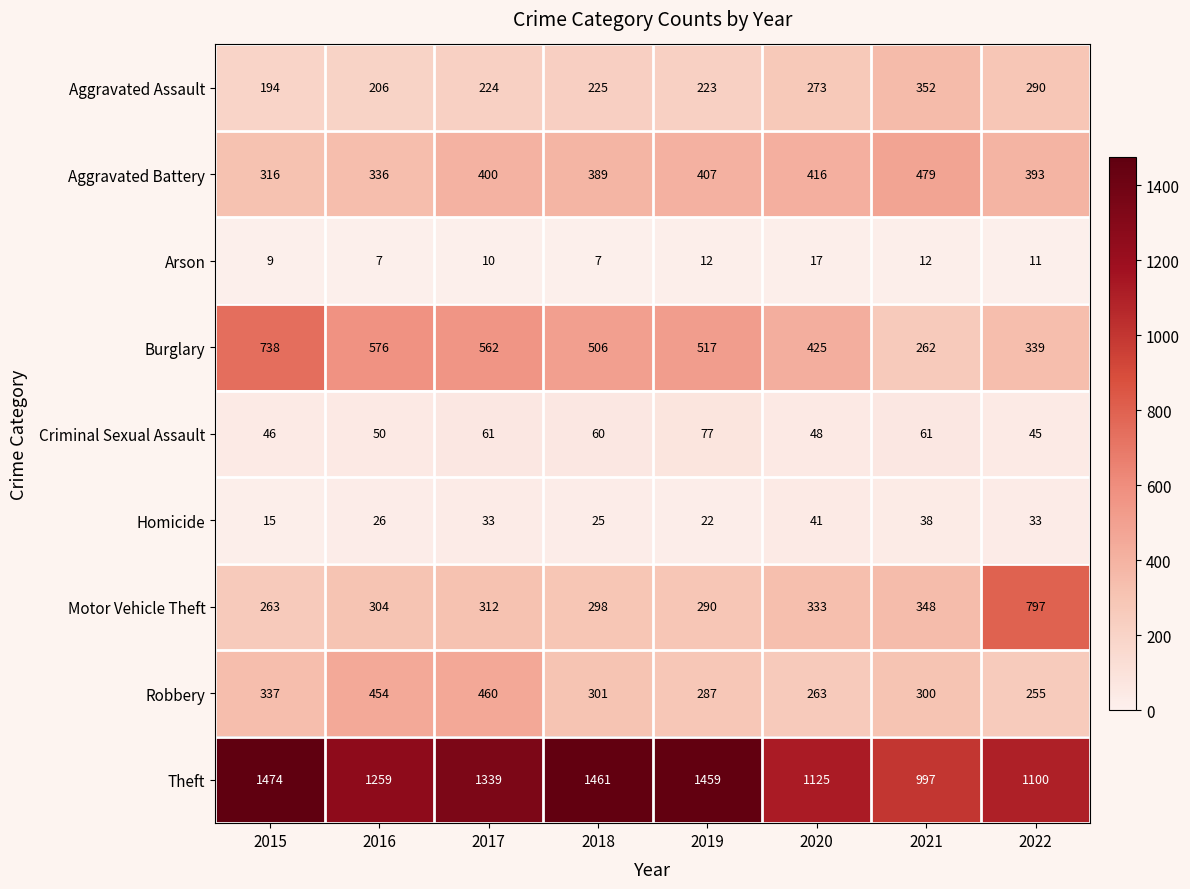

How many data points does each series have?

8